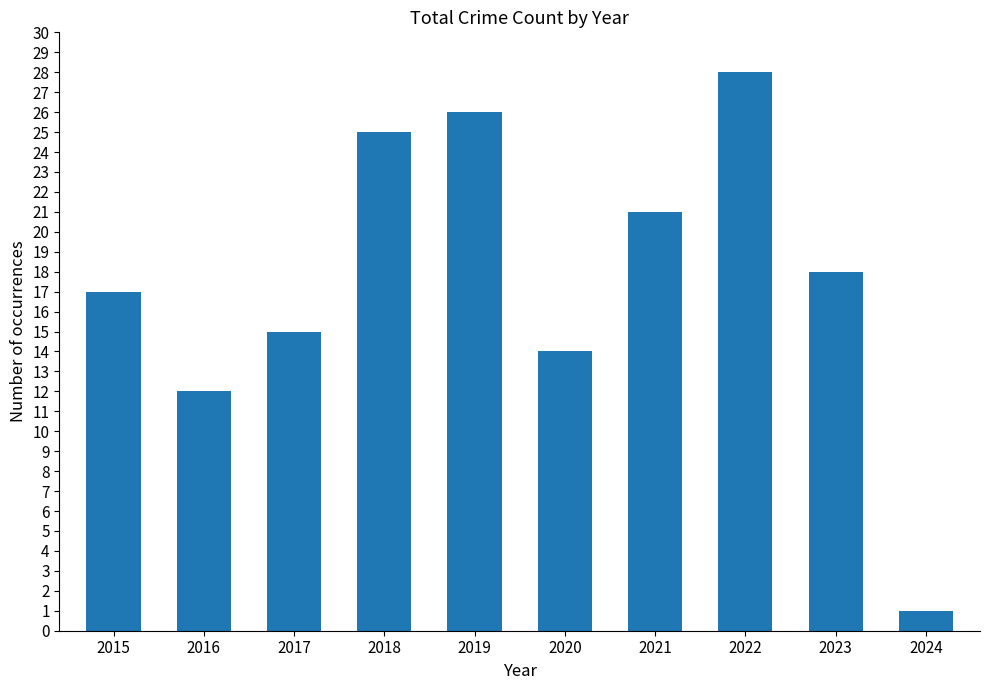

What is the value of the 5th bar from the left?

26